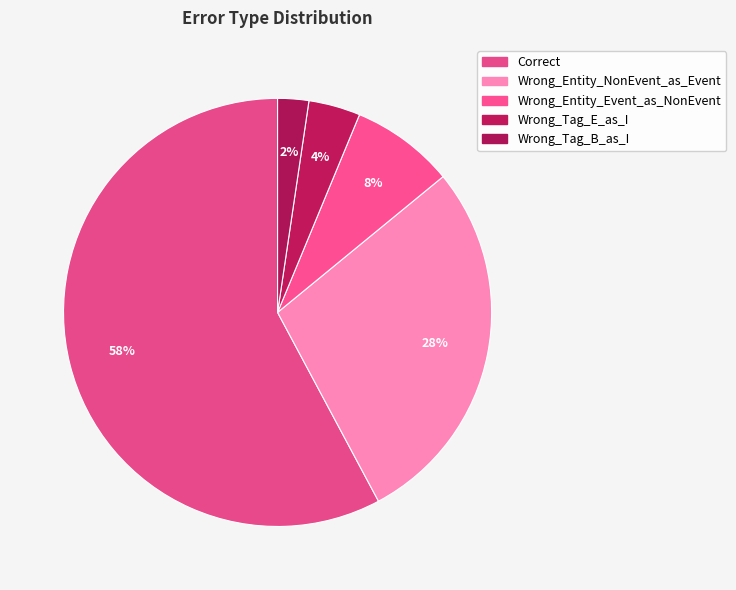

Which slice represents more than half of the pie?

Correct